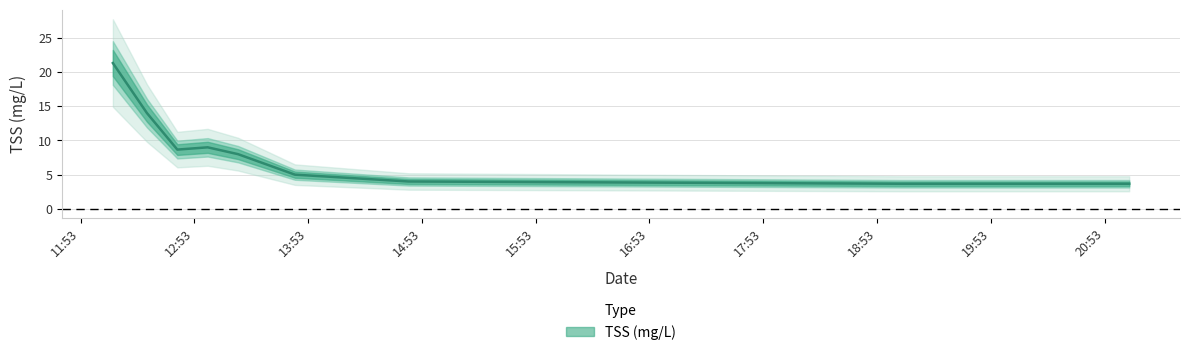

Count the number of values greater than 6.

4